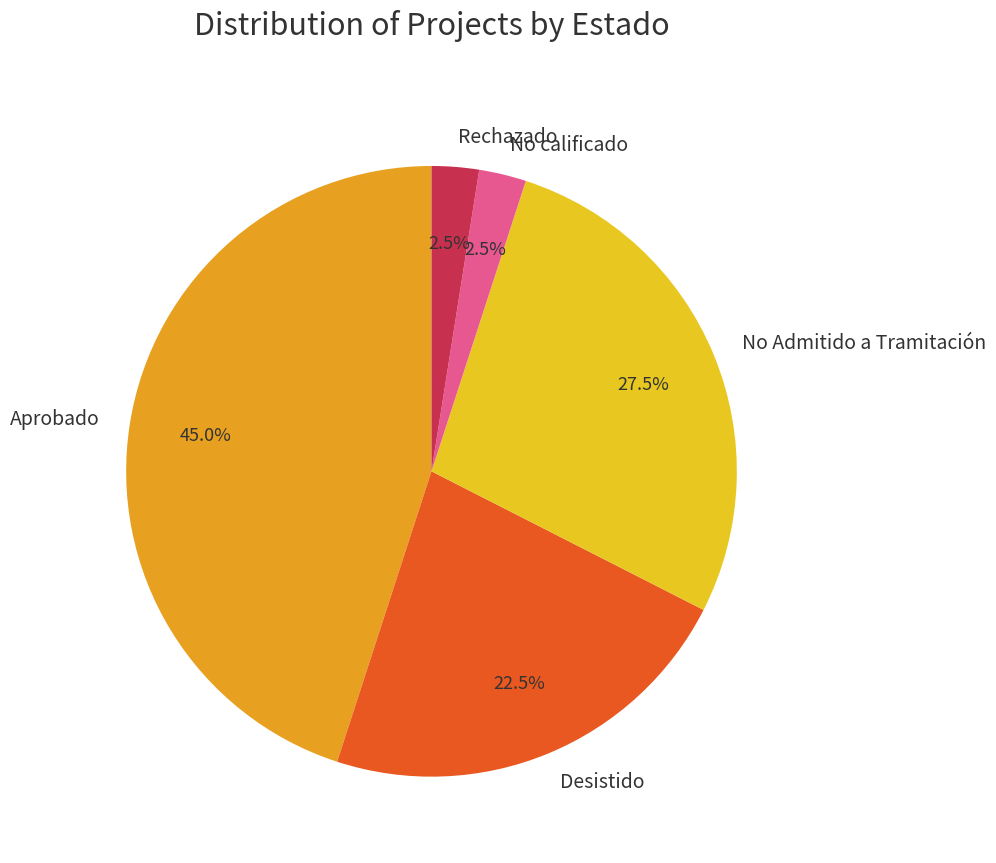

Count the number of slices in the pie.

5